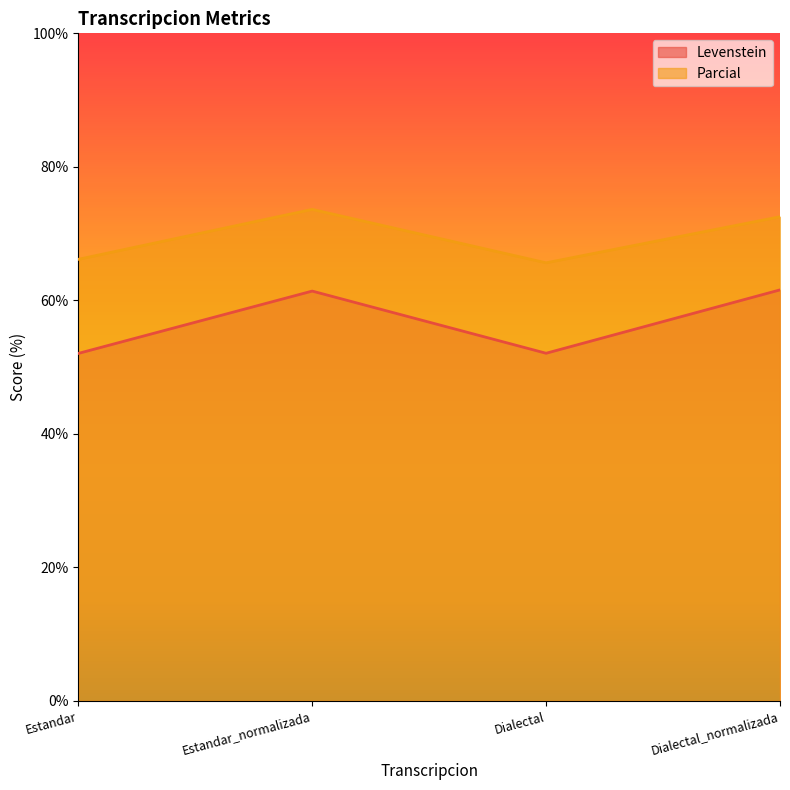

At which category is the sum across all series the highest?

Estandar_normalizada